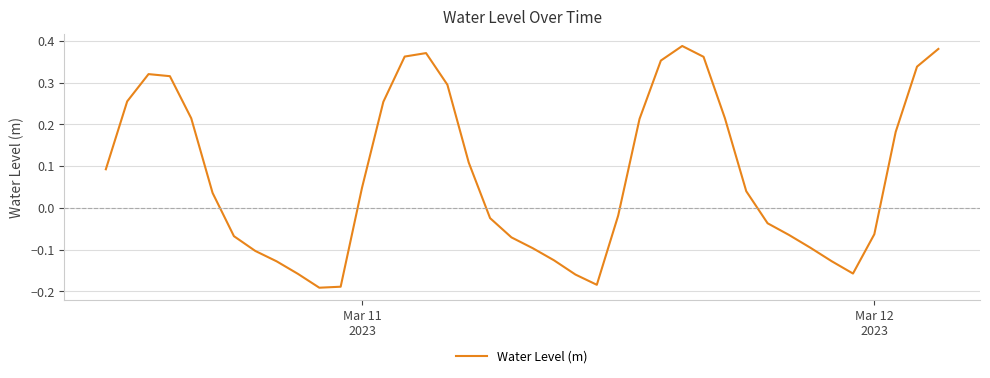

How many lines are shown in the chart?

1